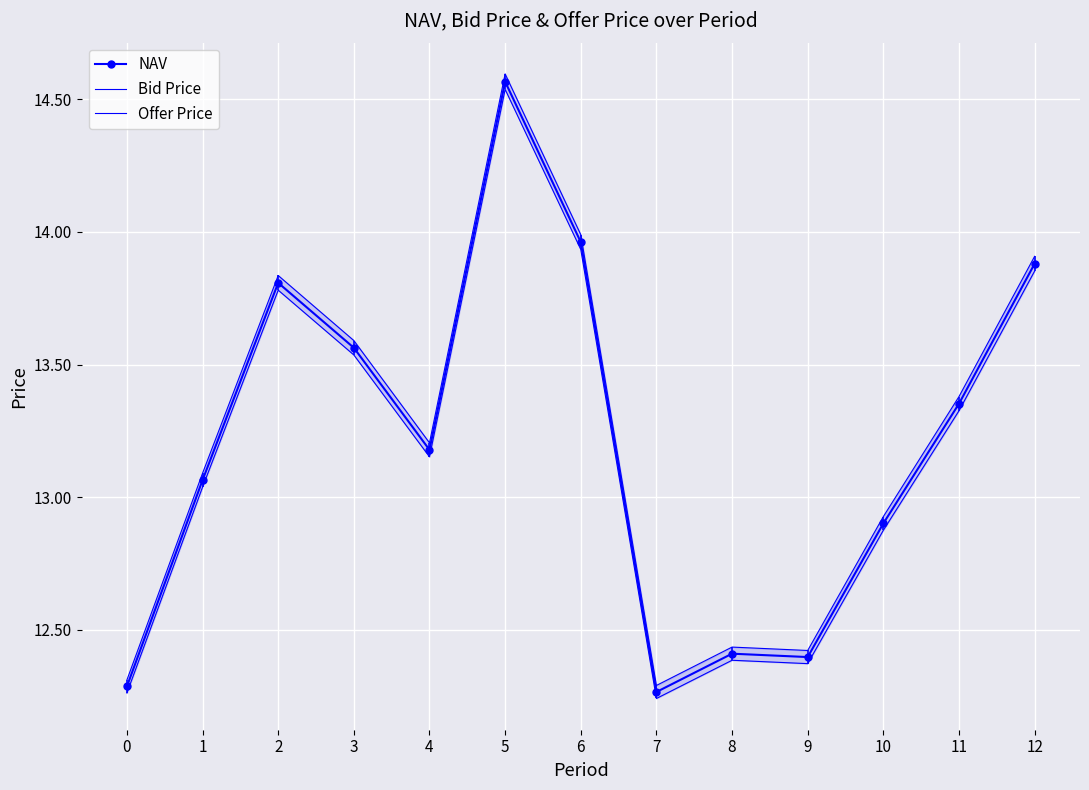

True or false: Offer Price and Bid Price intersect in this chart.

False